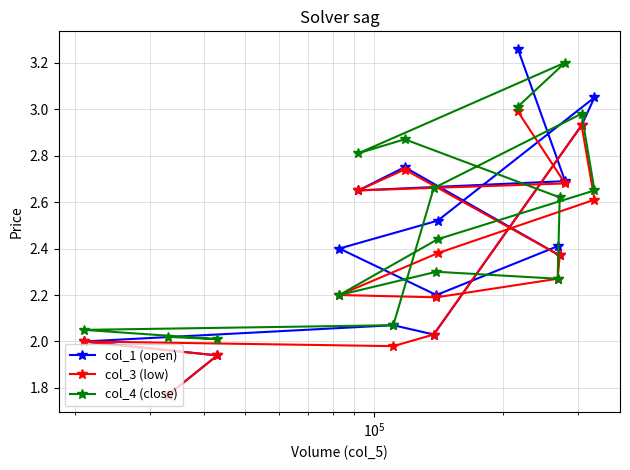

Which series has the largest total across all categories?

col_4 (close)